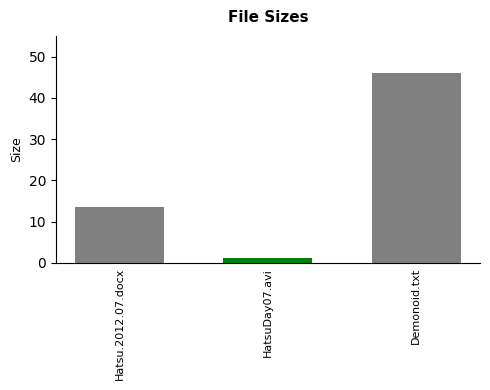

How many series are shown in this chart?

3